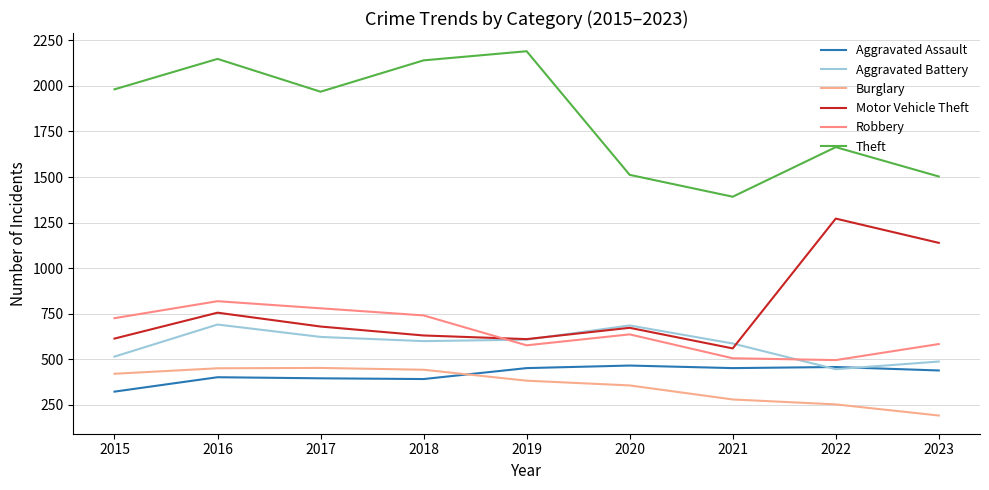

True or false: Aggravated Assault has a value of 402 at 2016.

True